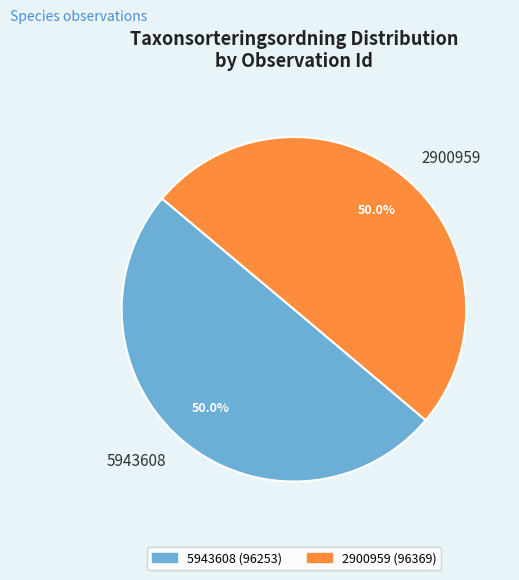

Approximately how many times larger is the value at 2900959 compared to 5943608?

1.0